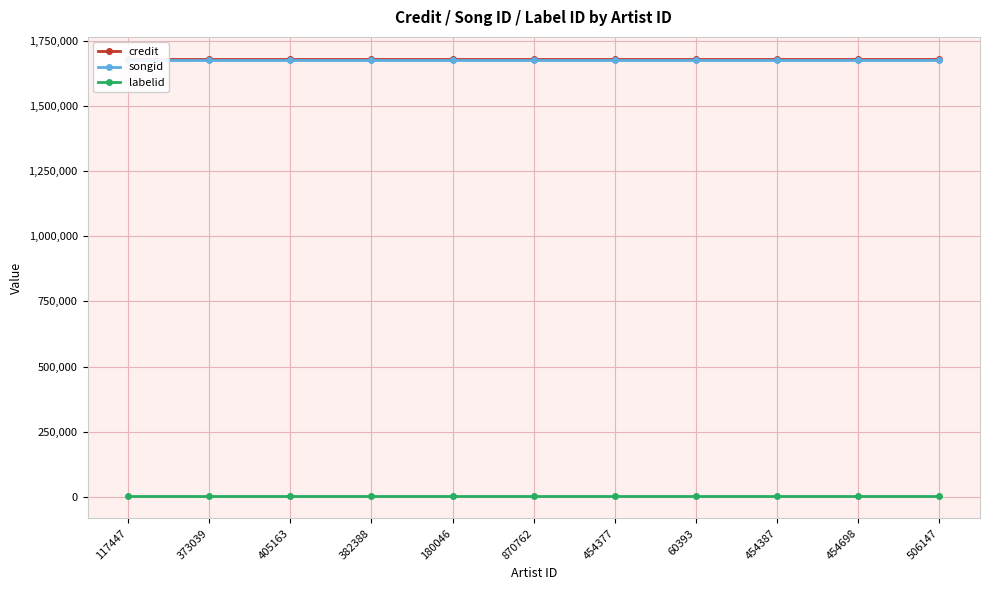

True or false: labelid has more than 2 points higher than both neighbors.

False